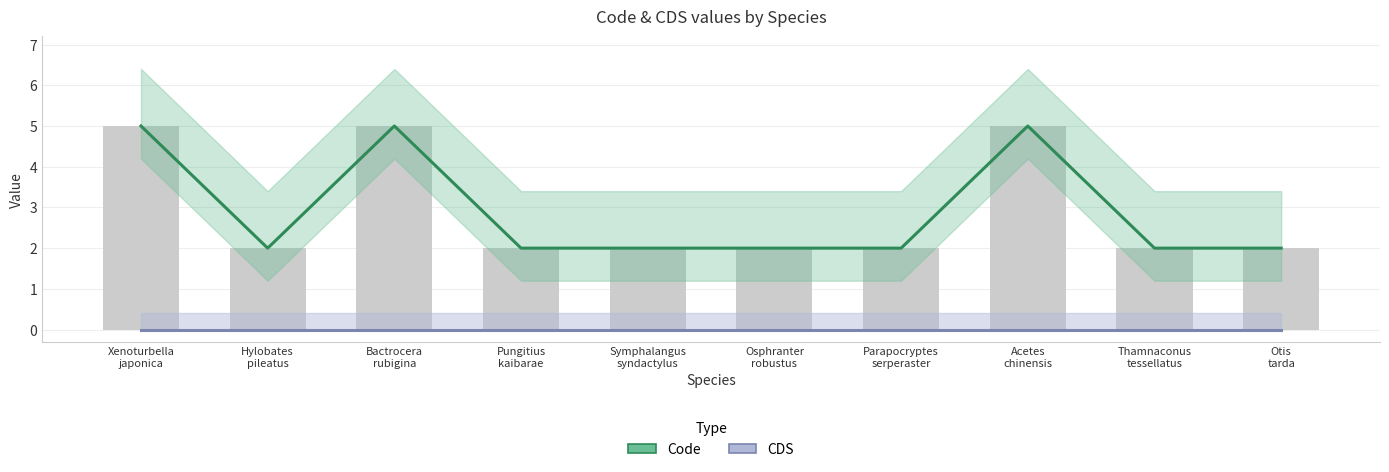

Is it true that CDS equals 0 at Pungitius
kaibarae?

True